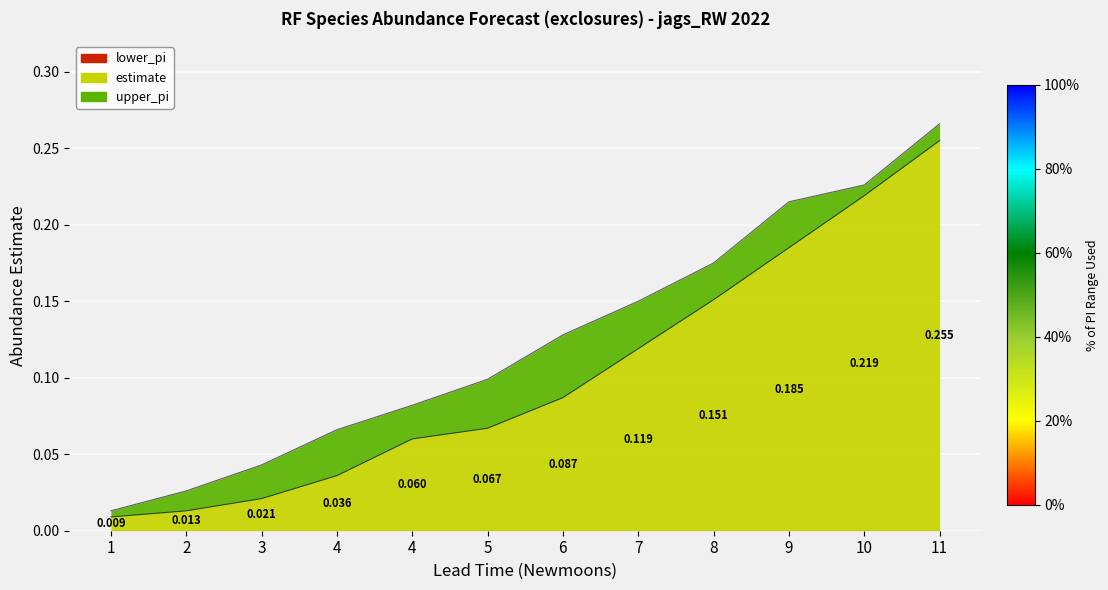

True or false: estimate and upper_pi cross at least once.

False